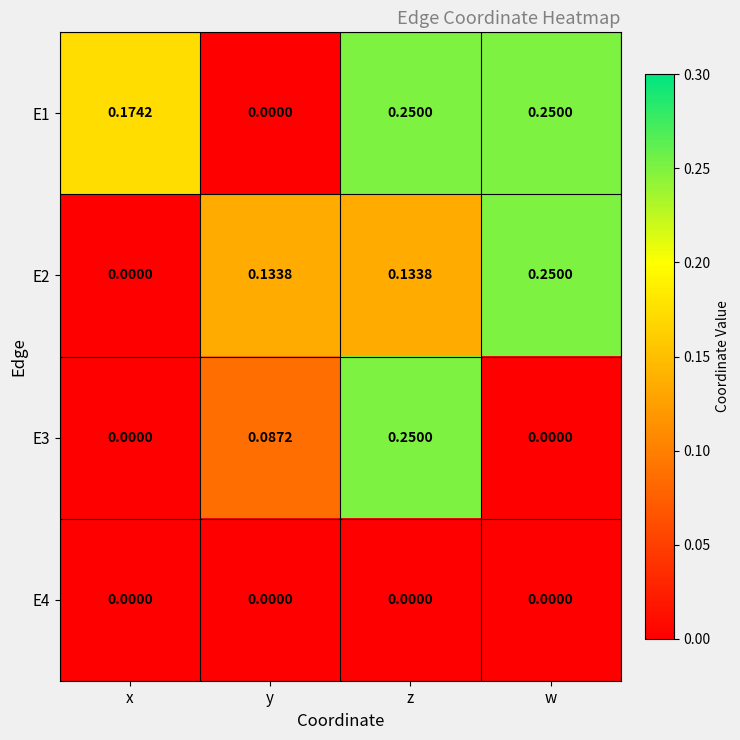

At which label is E1 closest to 0?

y